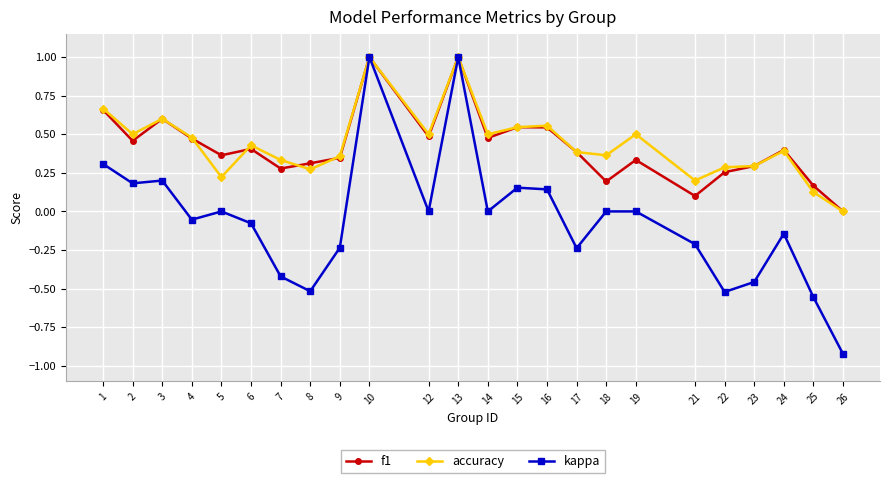

Which category has the lowest value across all series?

26